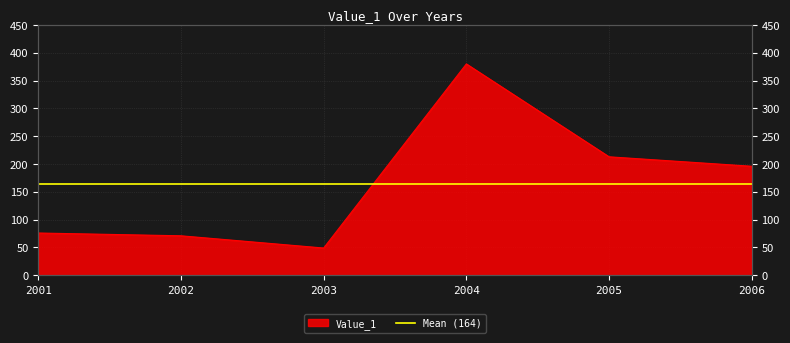

How many values are below 196?

3